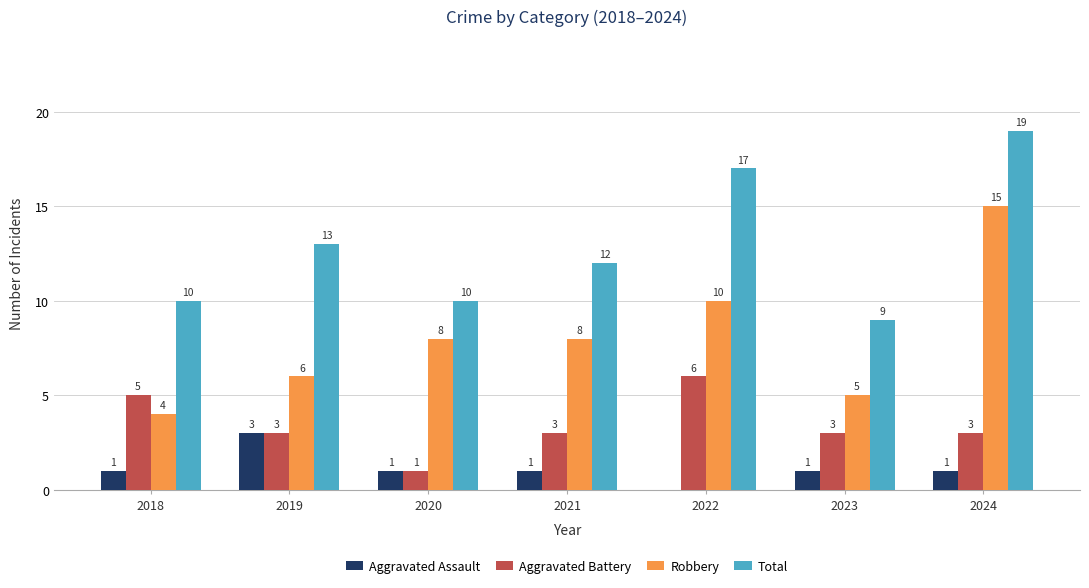

What is the sum of all Robbery values?

56